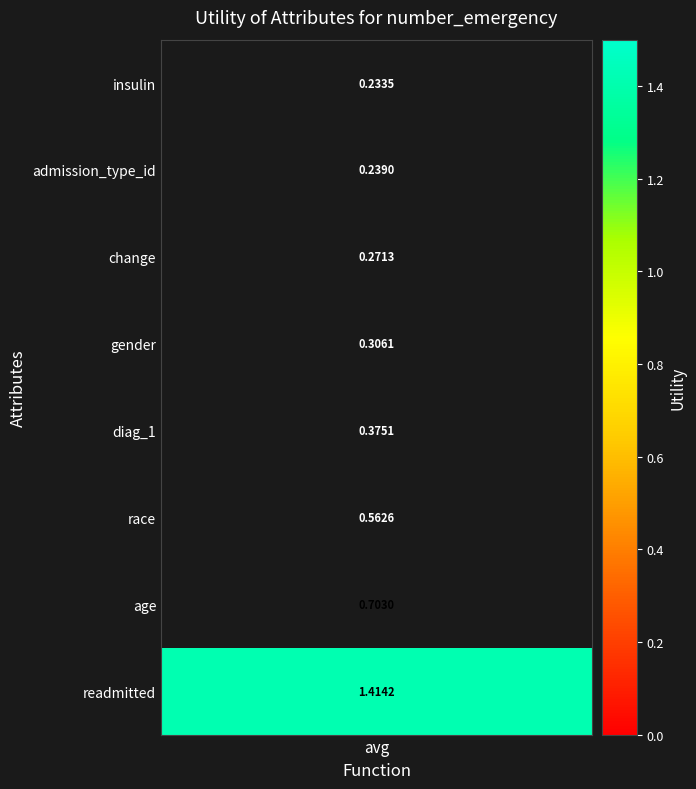

What is the greatest value displayed?

1.4